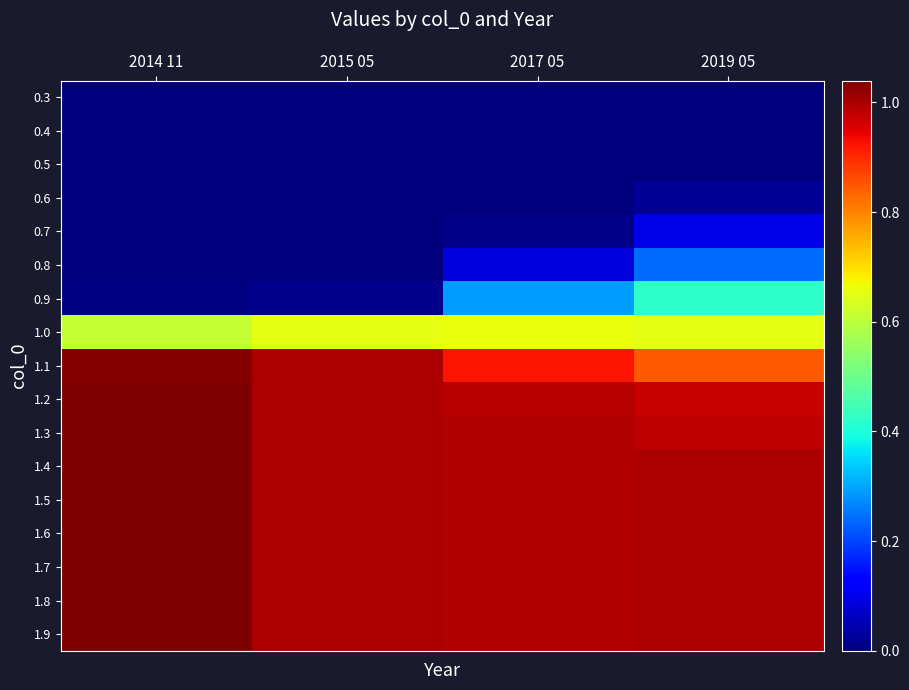

How many series are shown in this chart?

17